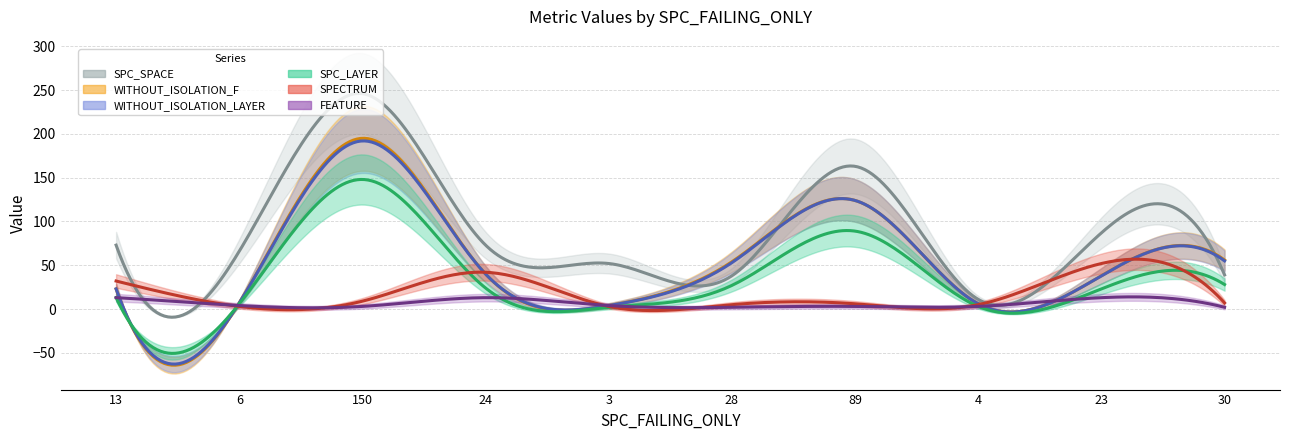

What is the value of the SPECTRUM point at the 3rd from the left?

9